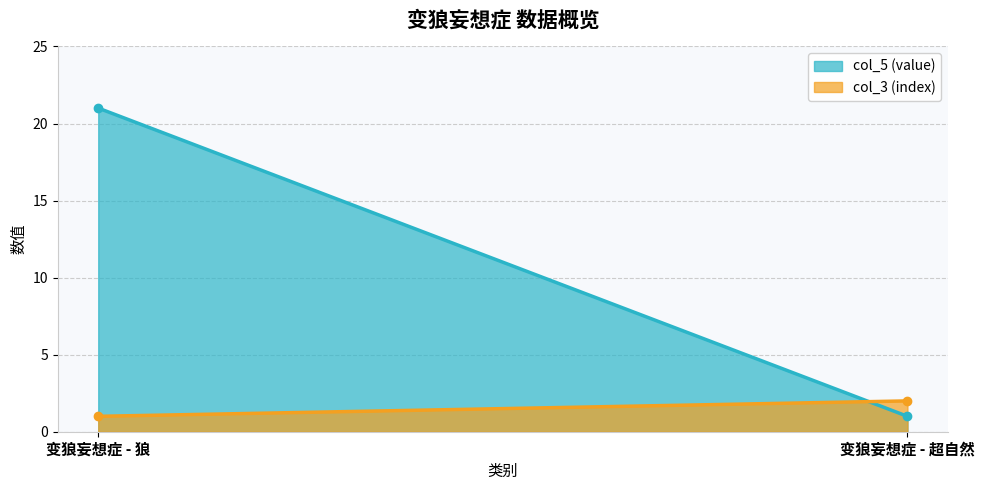

How many values in the col_5 (value) series are below 21?

1